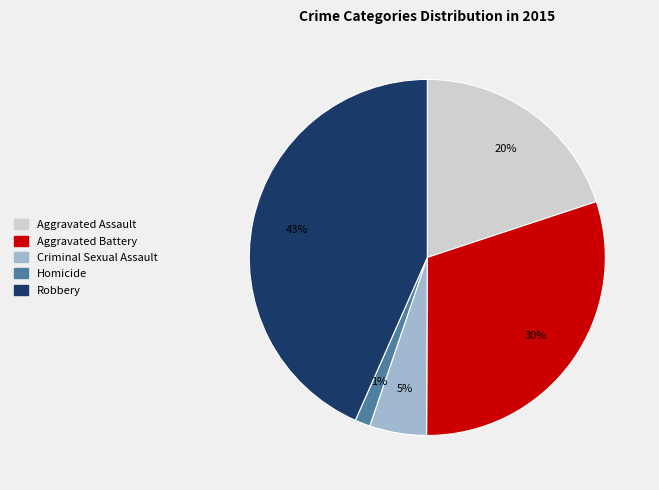

Is Aggravated Battery the majority of the pie?

No